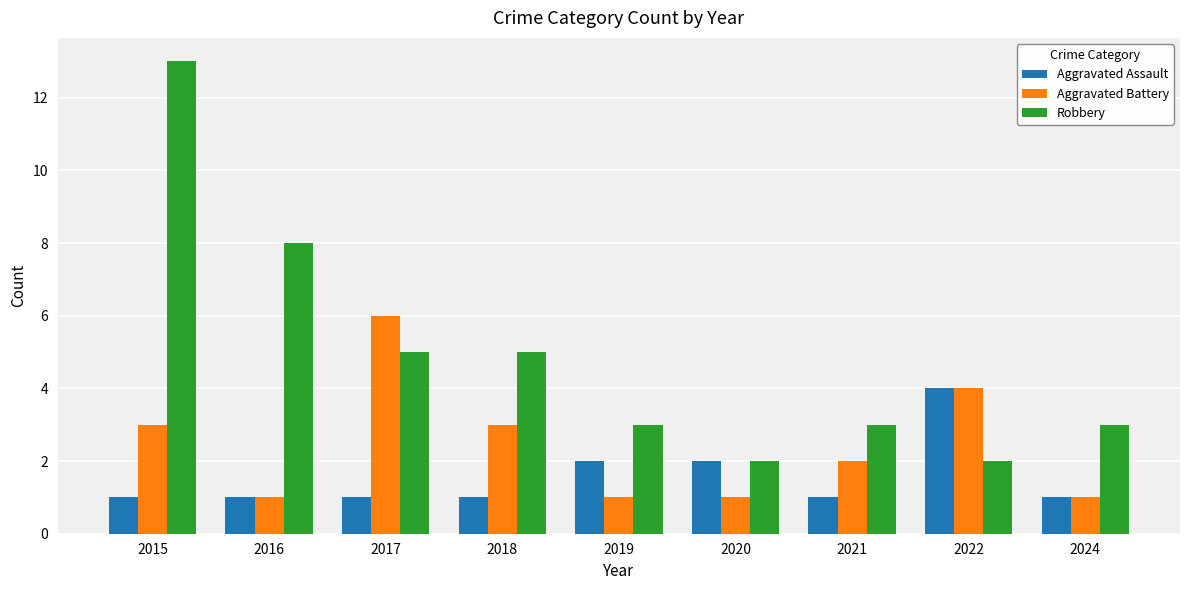

What is the value of the Robbery bar at the 5th from the left?

3